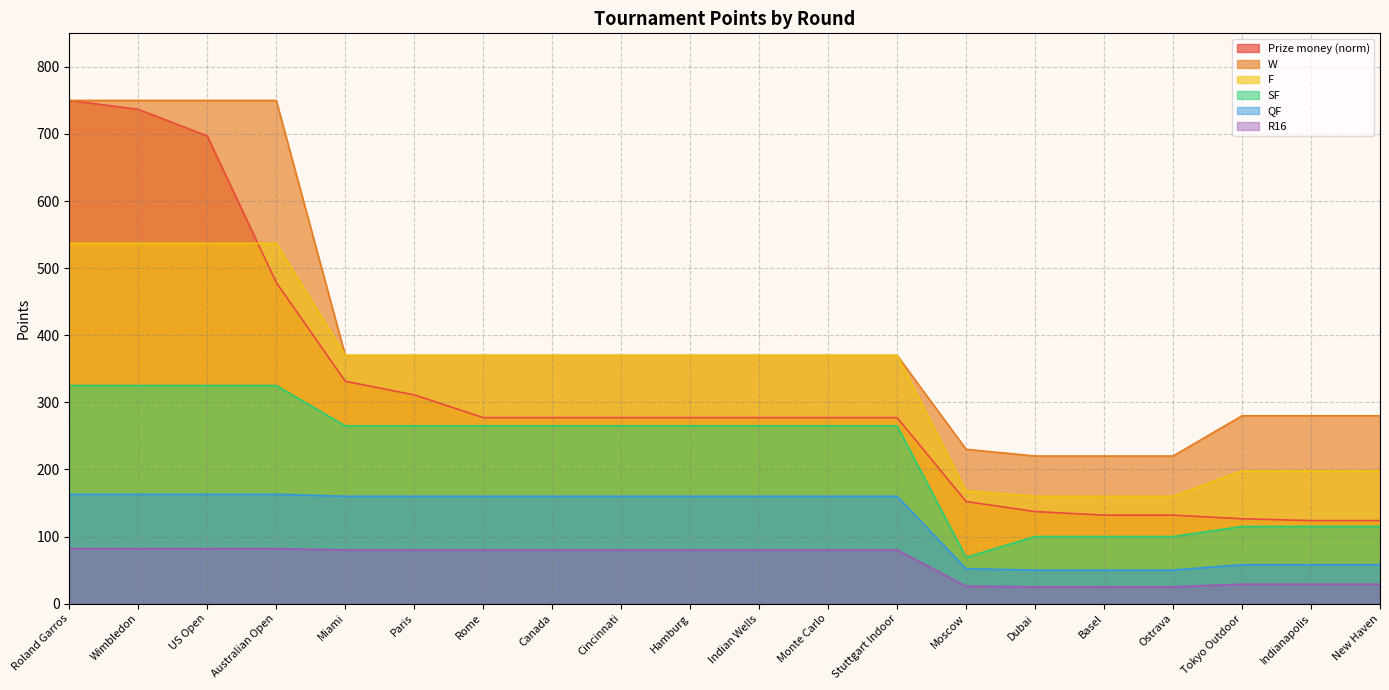

What is the sum of the QF values at New Haven and Wimbledon?

221.0